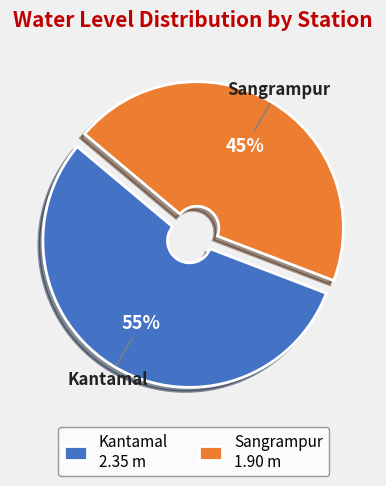

To the nearest percent, what is the average slice percentage?

50%